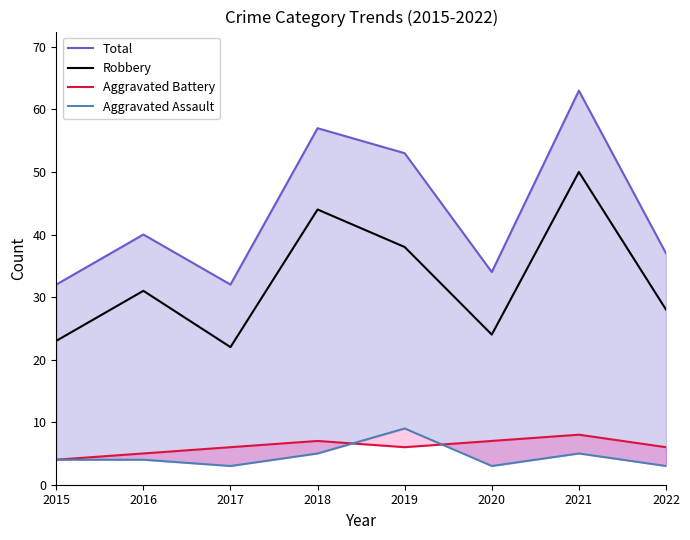

What is the difference between the Aggravated Battery values at 2020 and 2017?

1